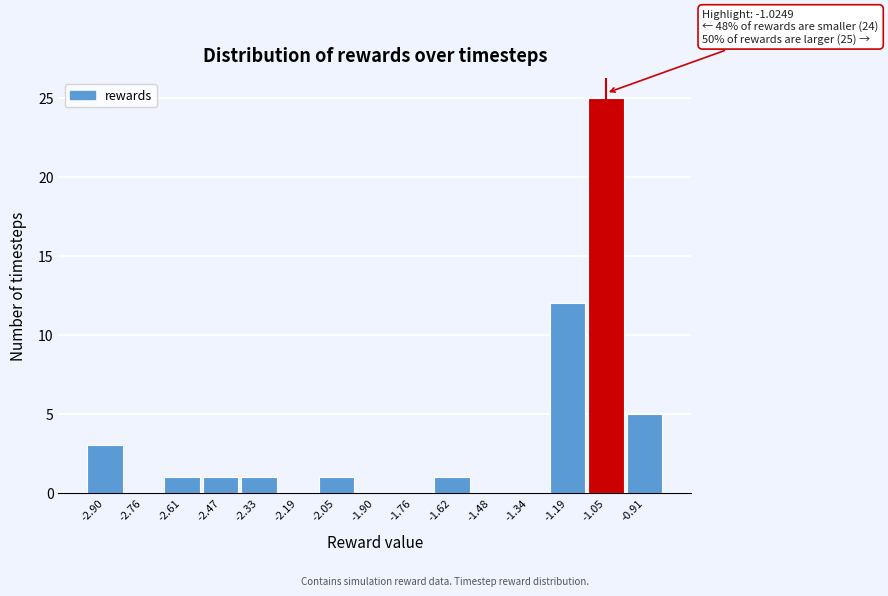

Reading left to right, what are all the values shown in this chart?

-2.90=3	-2.76=0	-2.61=1	-2.47=1	-2.33=1	-2.19=0	-2.05=1	-1.90=0	-1.76=0	-1.62=1	-1.48=0	-1.34=0	-1.19=12	-1.05=25	-0.91=5